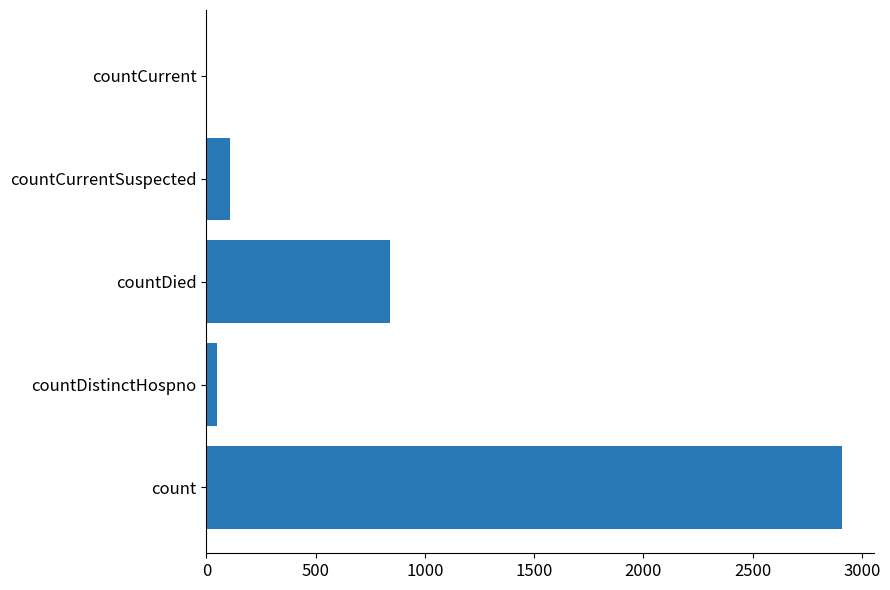

Are the bars horizontal?

Yes